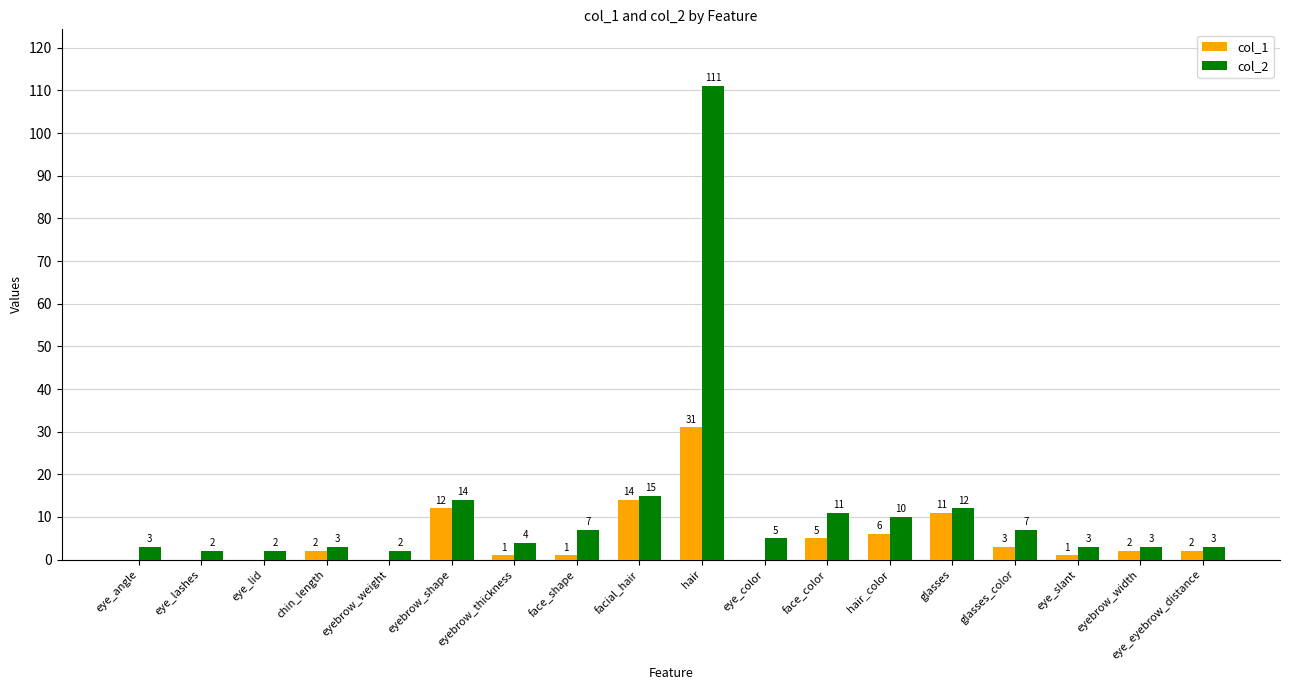

At which label is col_1 closest to 15?

facial_hair